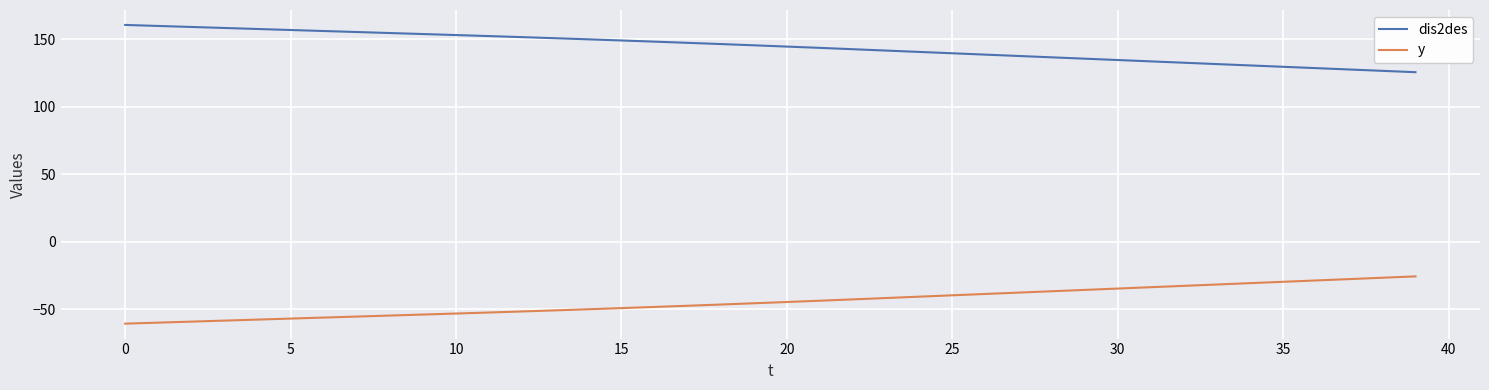

List the series in order of their overall mean, highest first.

dis2des, y